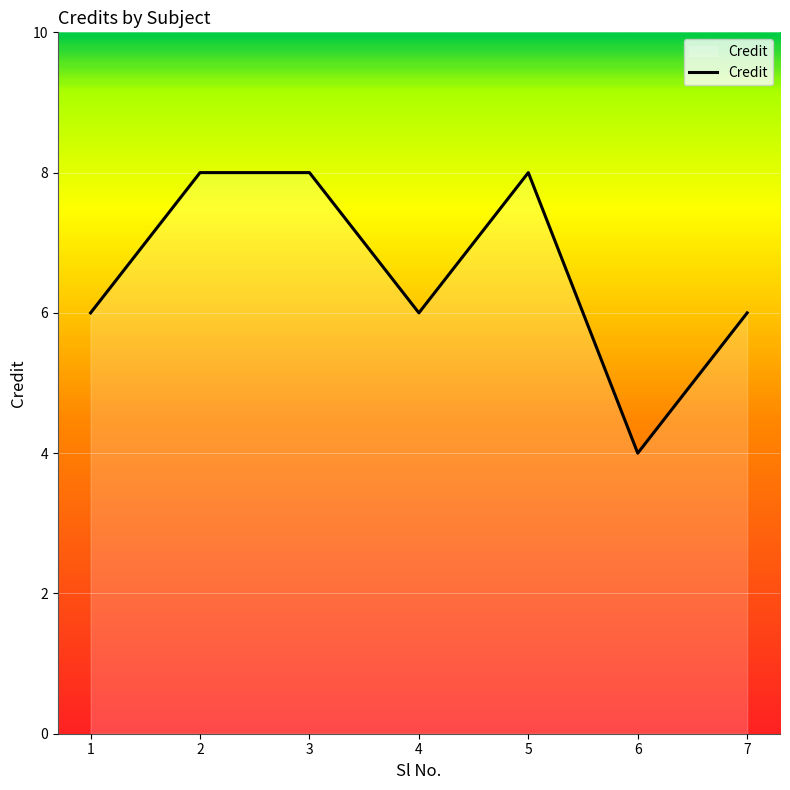

Approximately how many times larger is the value at 3 compared to 7?

1.3